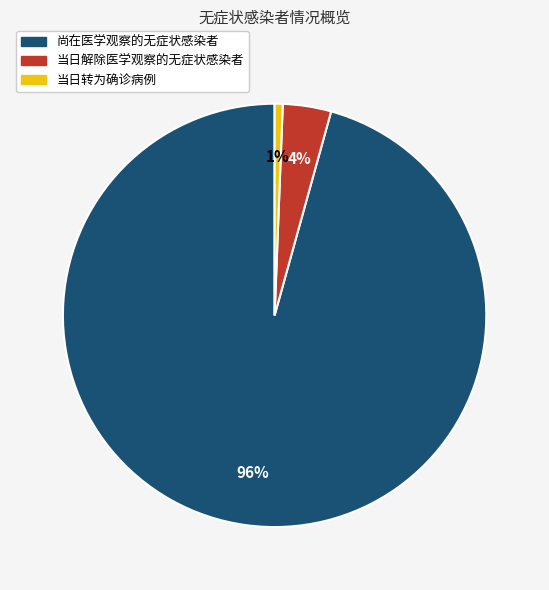

Is it true that 当日转为确诊病例 is 11% of the pie?

False